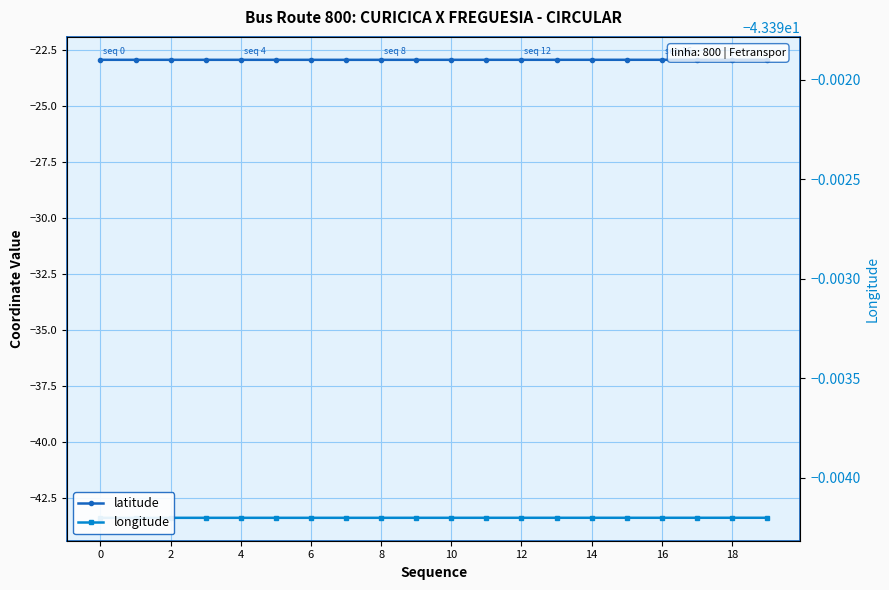

True or false: longitude_ax2 and latitude cross at least once.

False